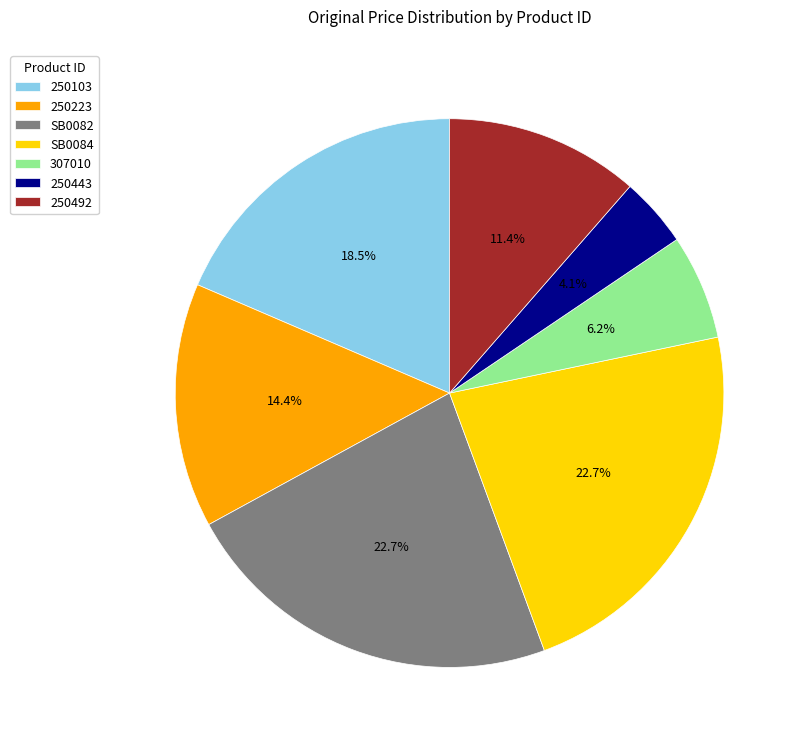

How many segments does this pie chart have?

7